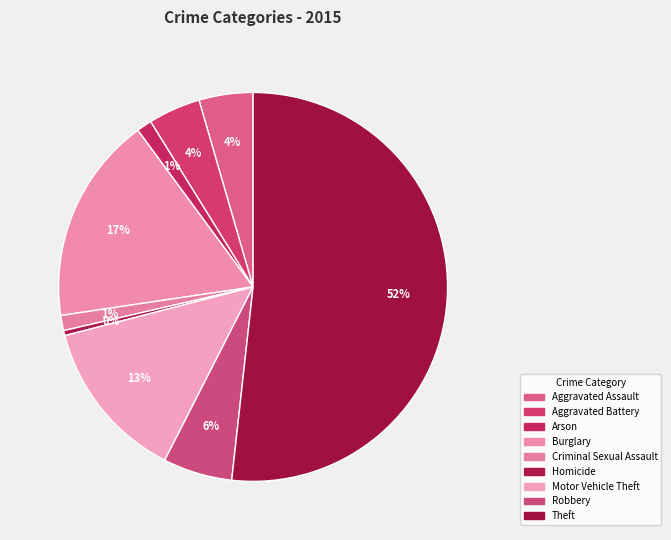

Which slice is the smallest?

Homicide